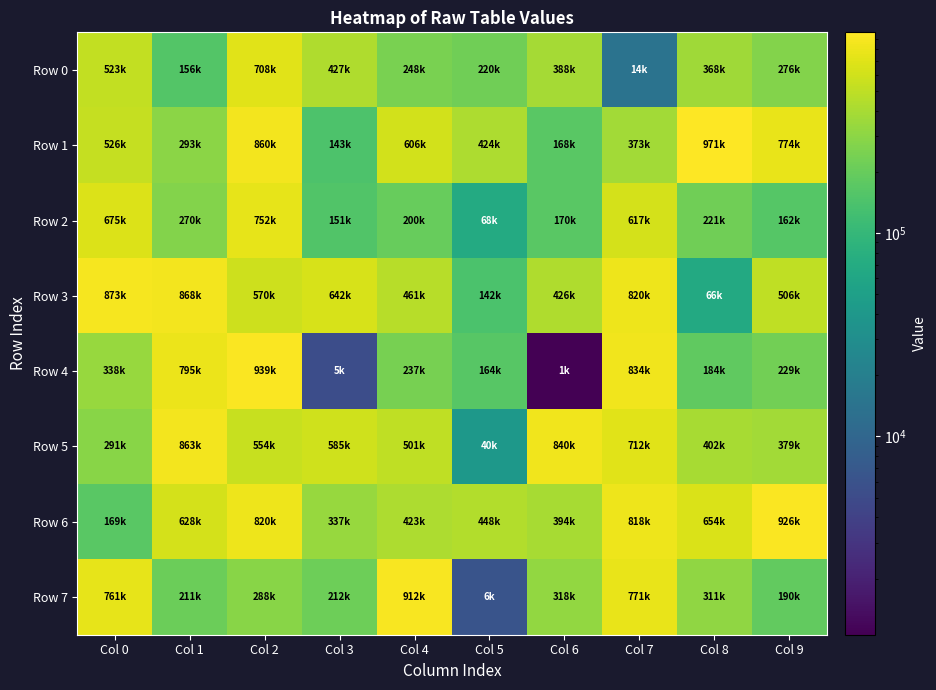

List the series in order of their peak value, highest first.

Row 1, Row 4, Row 6, Row 7, Row 3, Row 5, Row 2, Row 0